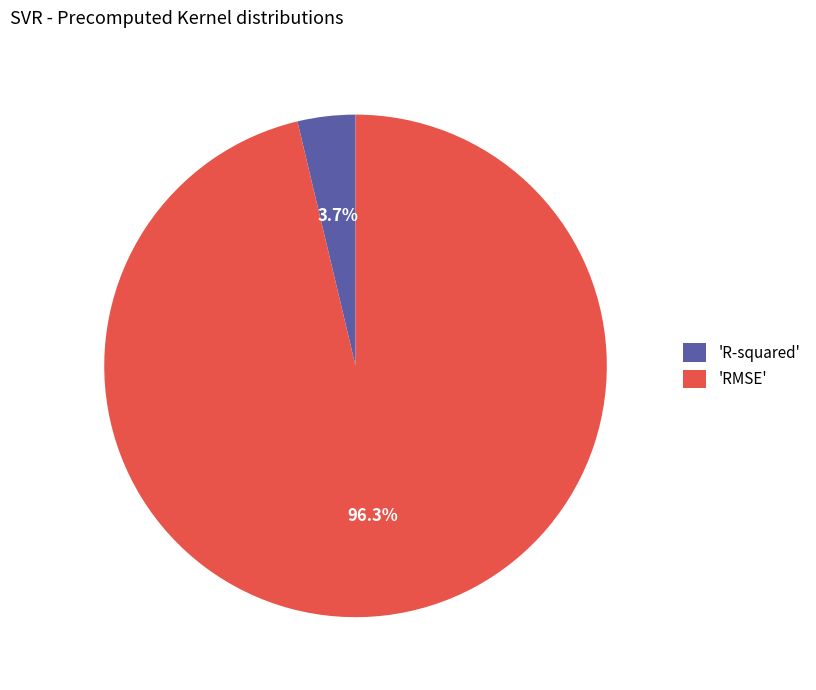

What is the majority slice?

'RMSE'